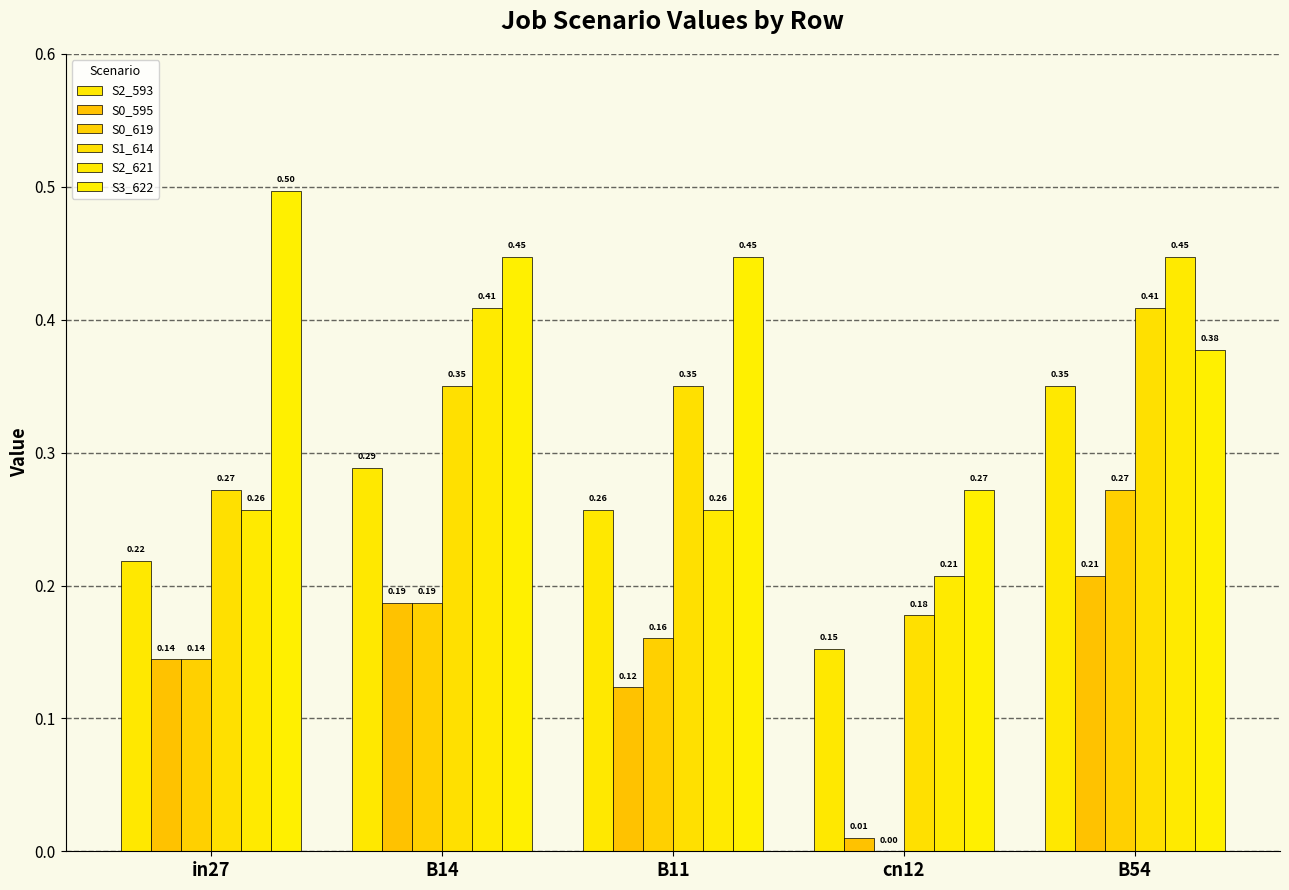

Are the bars horizontal?

No